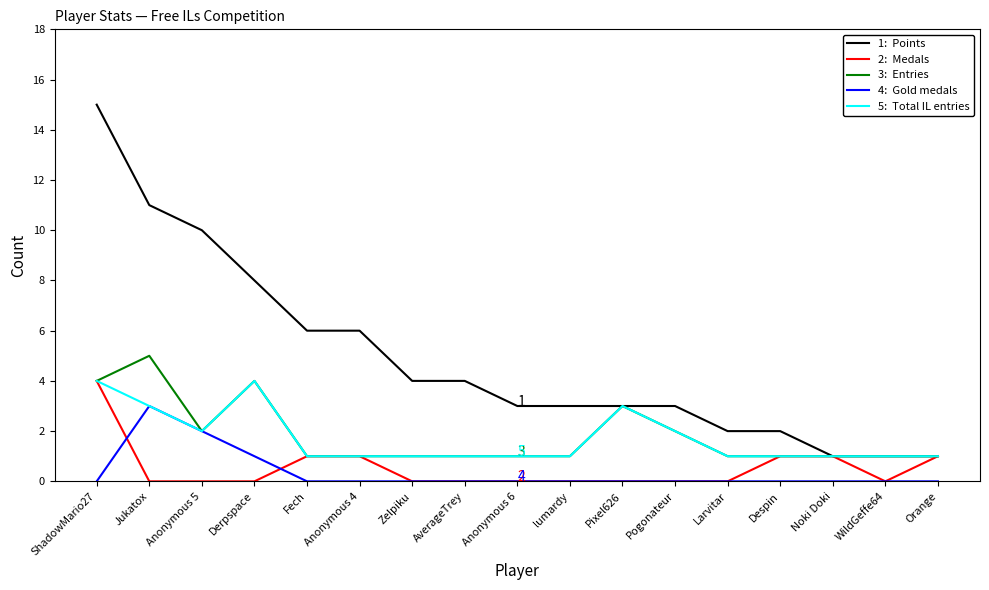

What position from the right is AverageTrey?

10